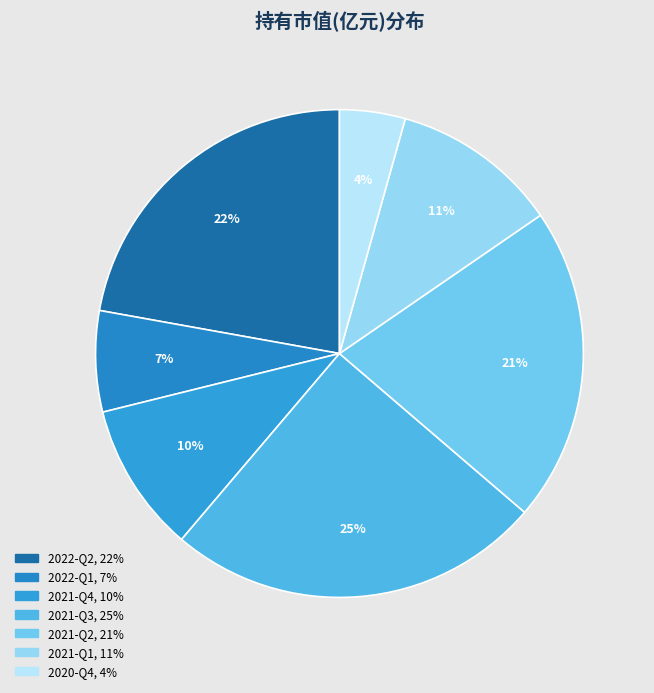

To the nearest percent, what is the difference between the 2021-Q4 and 2022-Q1 slice percentages?

3%